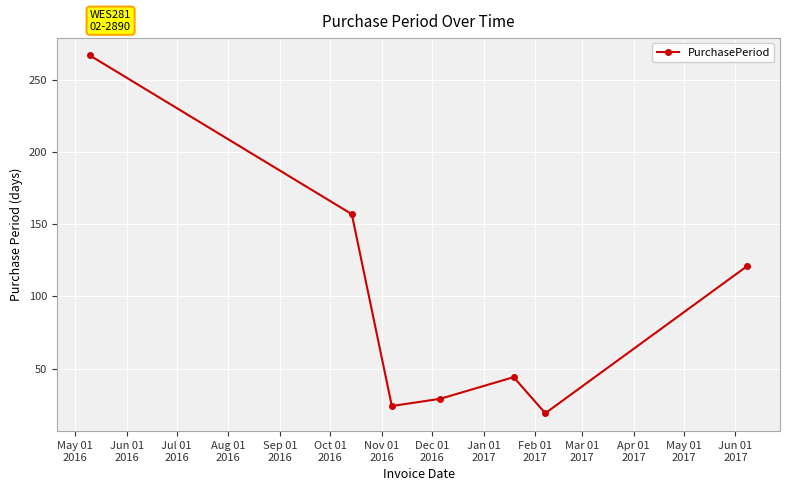

How many points are lower than both their immediate neighbors (excluding endpoints)?

2